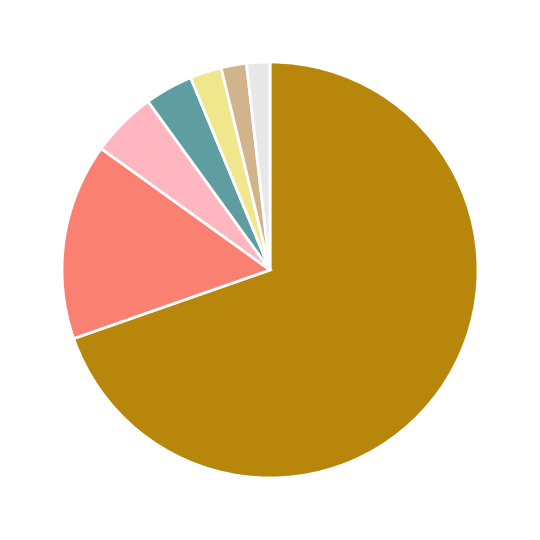

Is there a majority slice in this chart?

Yes